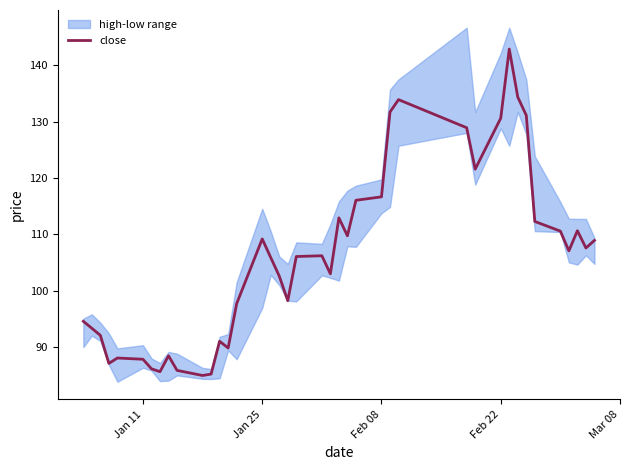

What is the average value?

105.9